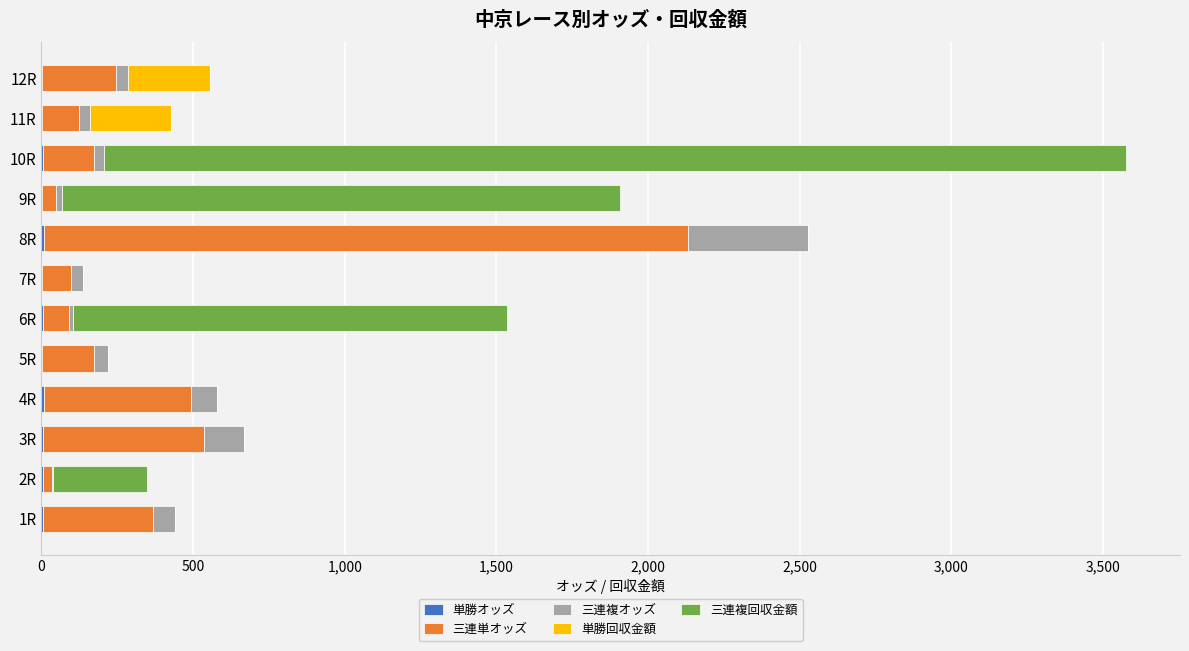

At which category is the sum across all series the highest?

10R